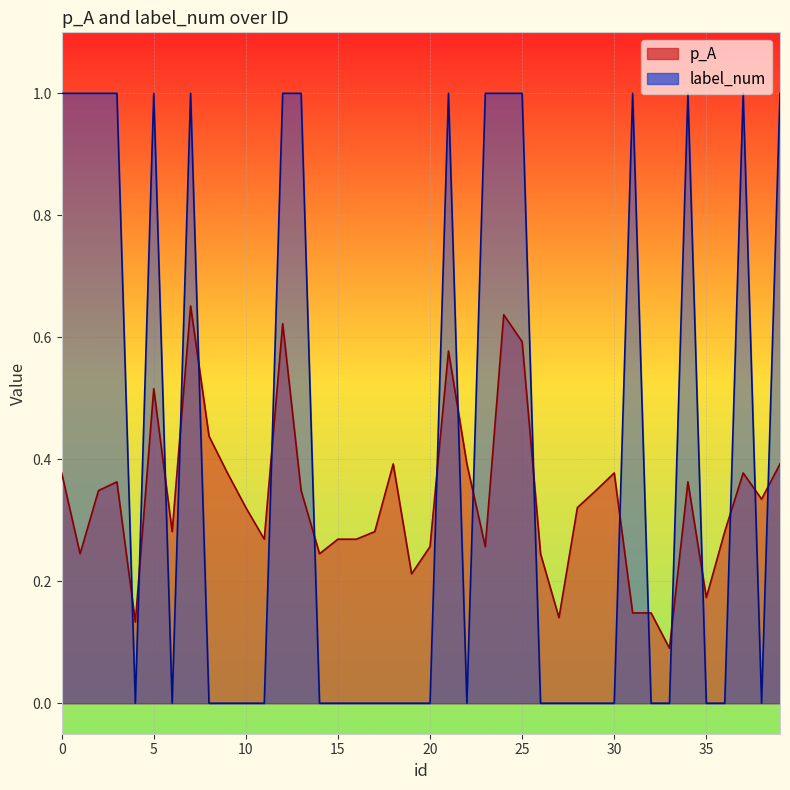

What is the maximum value shown in the chart?

1.0